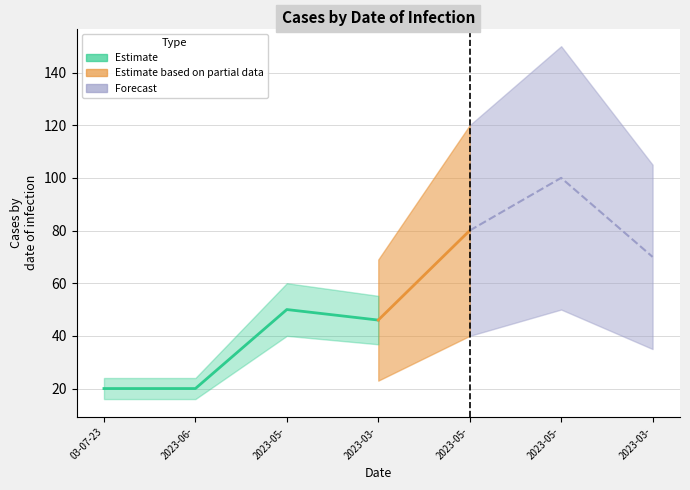

Approximately how many times larger is the value at 2023-06-03 compared to 2023-03-03?

0.3